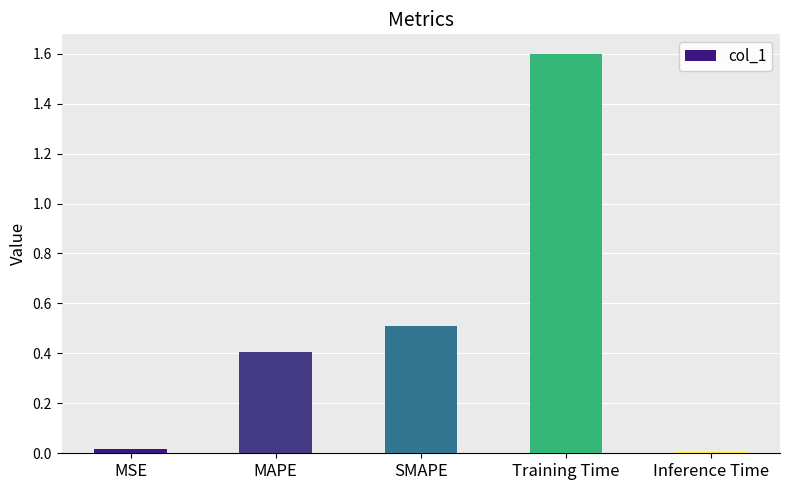

What is the label of the 1st bar from the left?

MSE